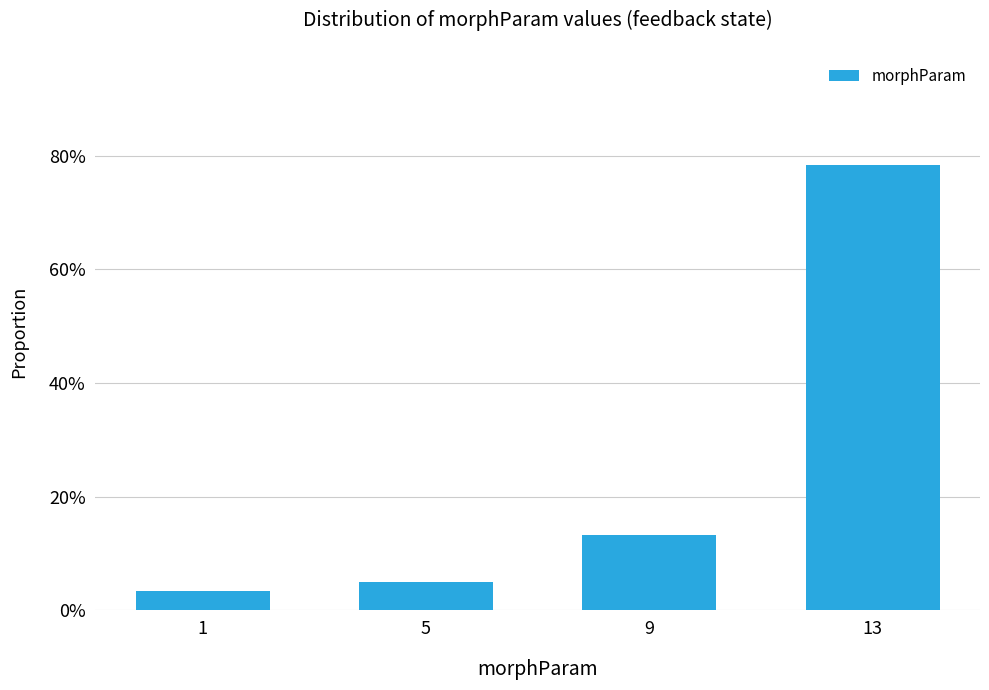

What is the change in value from 1 to 9?

+0.1